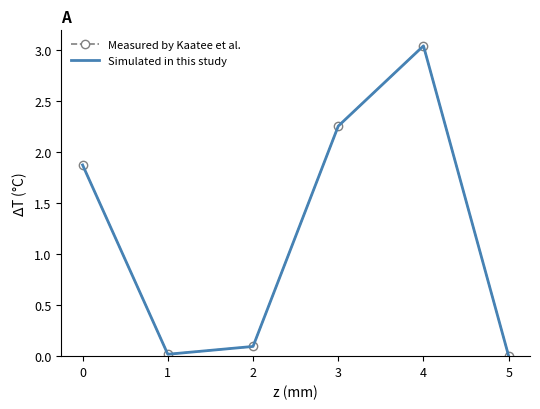

True or false: Measured by Kaatee et al. and Simulated in this study cross at least once.

False